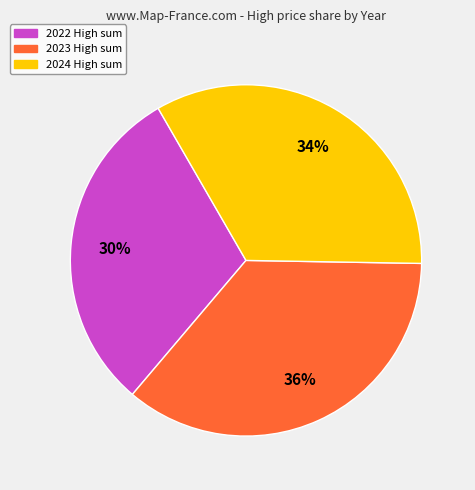

To the nearest percent, what is the average slice percentage?

33%